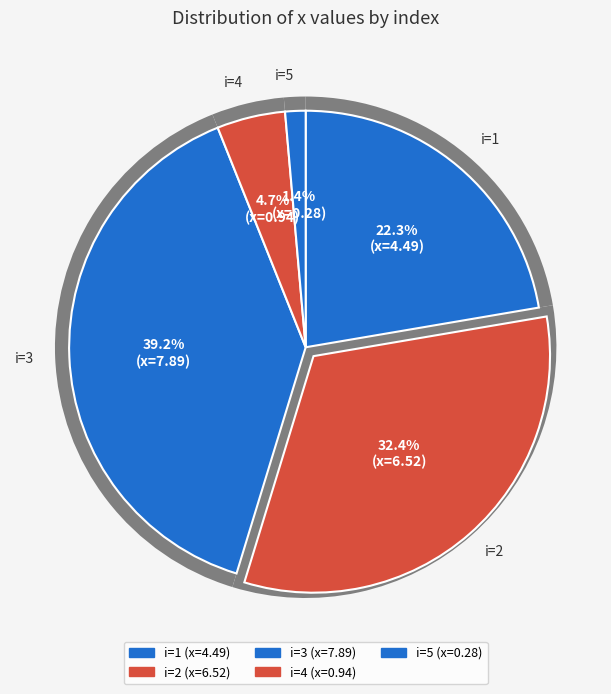

What percentage is NOT represented by 2?

67.6%